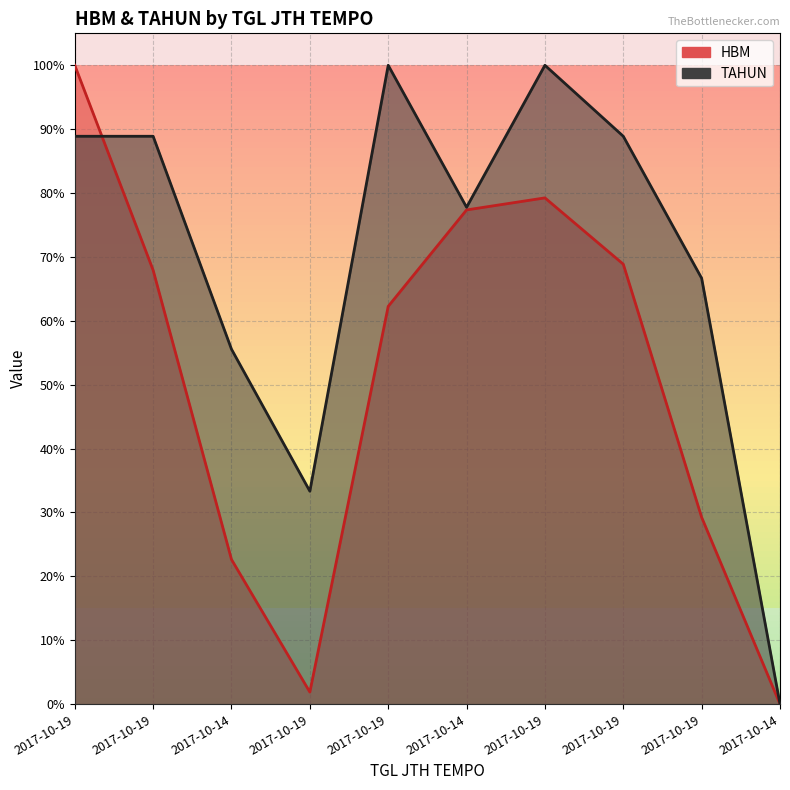

Is it true that HBM equals 0.6 at 2017-10-19?

False